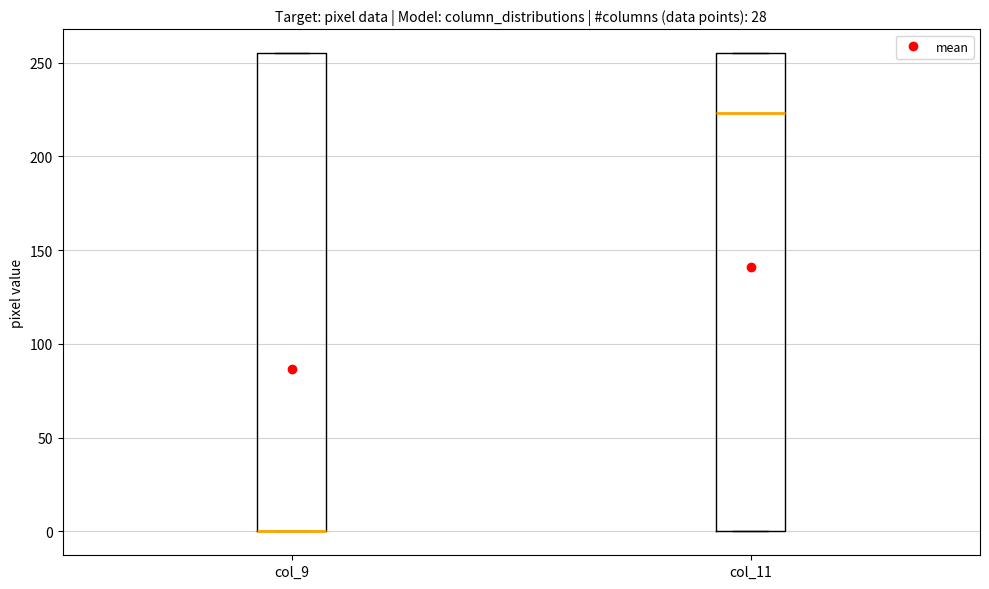

Reading left to right, transcribe this box plot: for each box, give where its median line is, the range the box spans, and where its two whiskers end, as read against the y-axis. The values are not printed on the chart, so give them approximately, as read against the axis.

col_9: median 0 (drawn on the box's lower edge), box 0 to 255, whiskers 0 to 255
col_11: median 225, box 0 to 255, whiskers 0 to 255